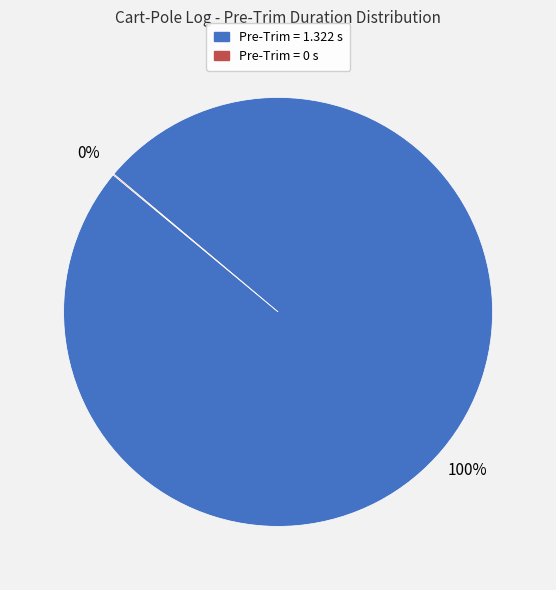

To the nearest percent, what percentage of the pie is Pre-Trim = 1.322 s?

100%